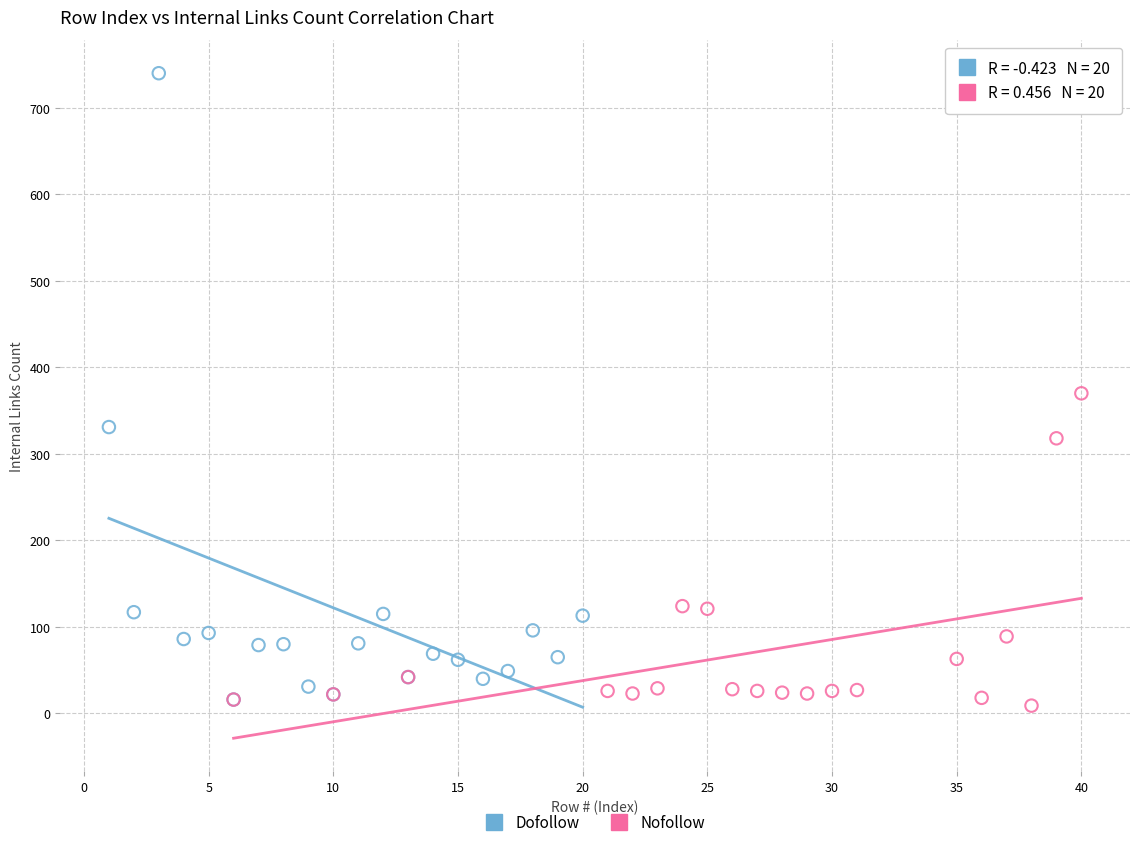

Which series contains the highest Y value?

Dofollow